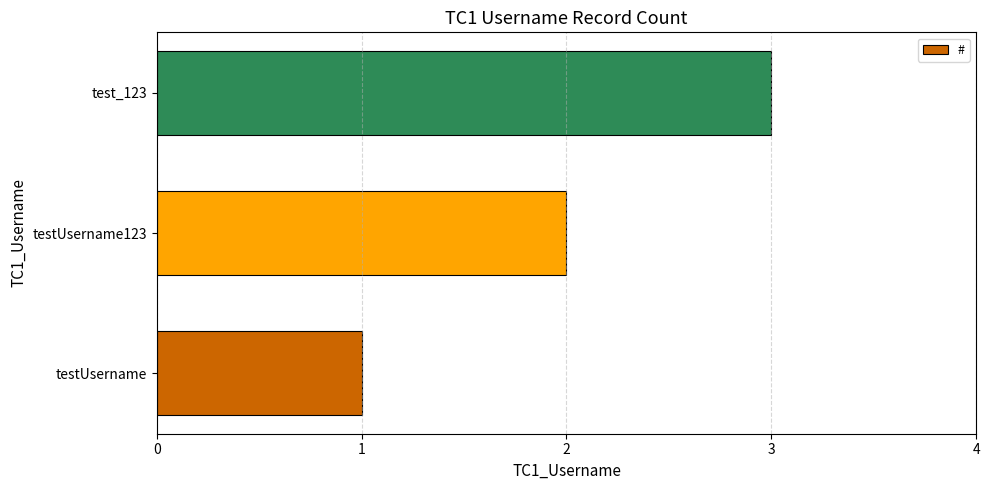

List the labels in order of value, largest first.

test_123, testUsername123, testUsername